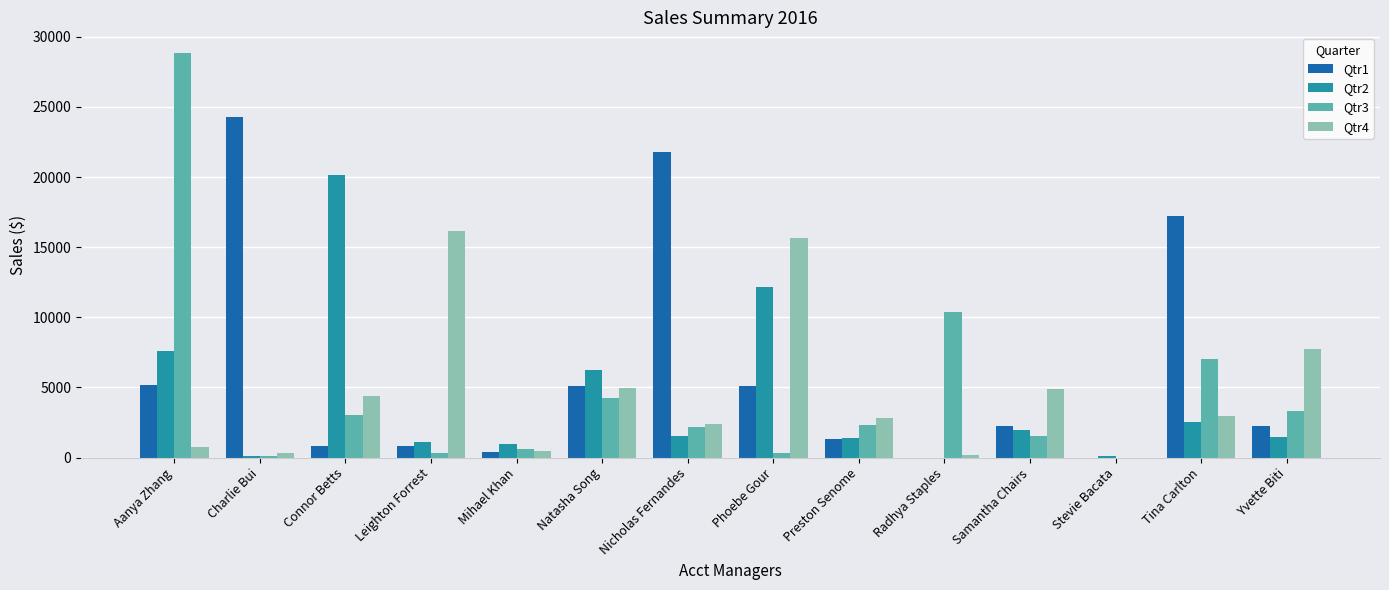

What is the sum of the Qtr3 values at Yvette Biti and Connor Betts?

6343.6